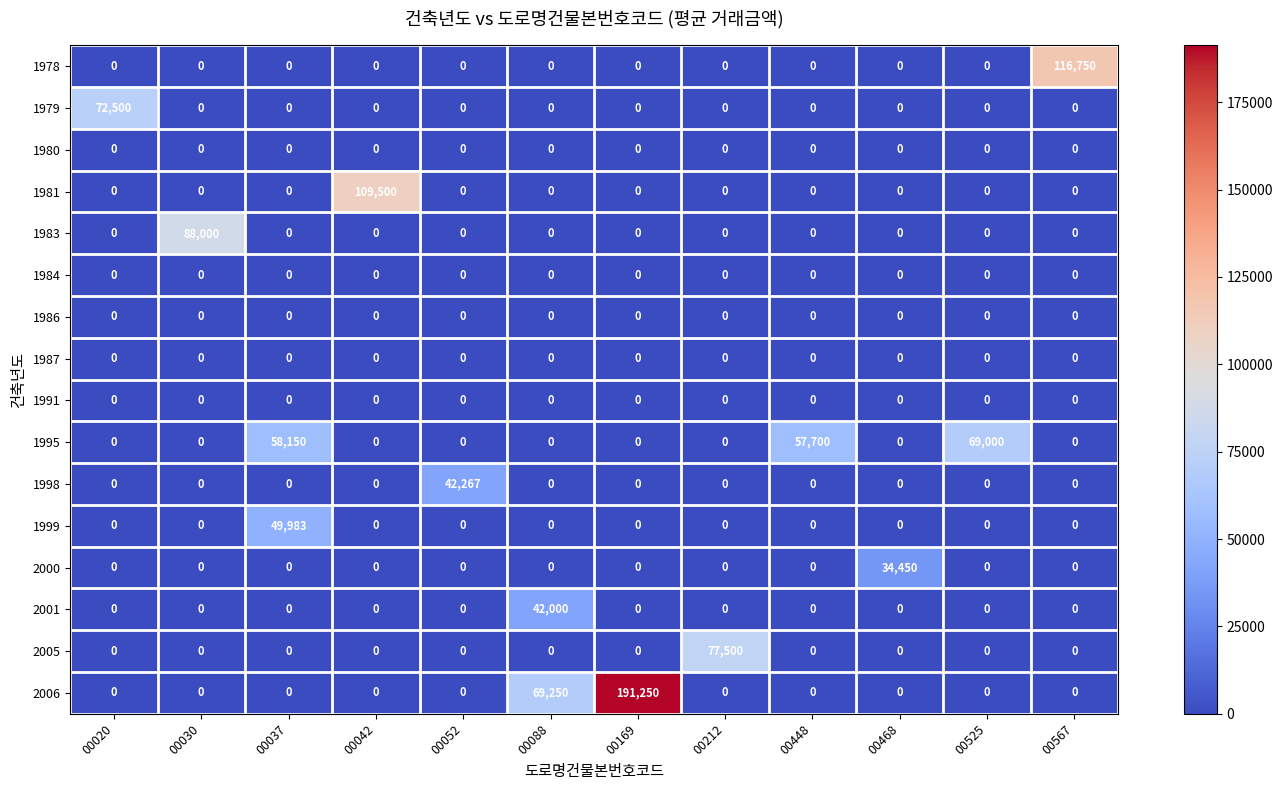

What is the difference between the highest and lowest values at 00448?

57700